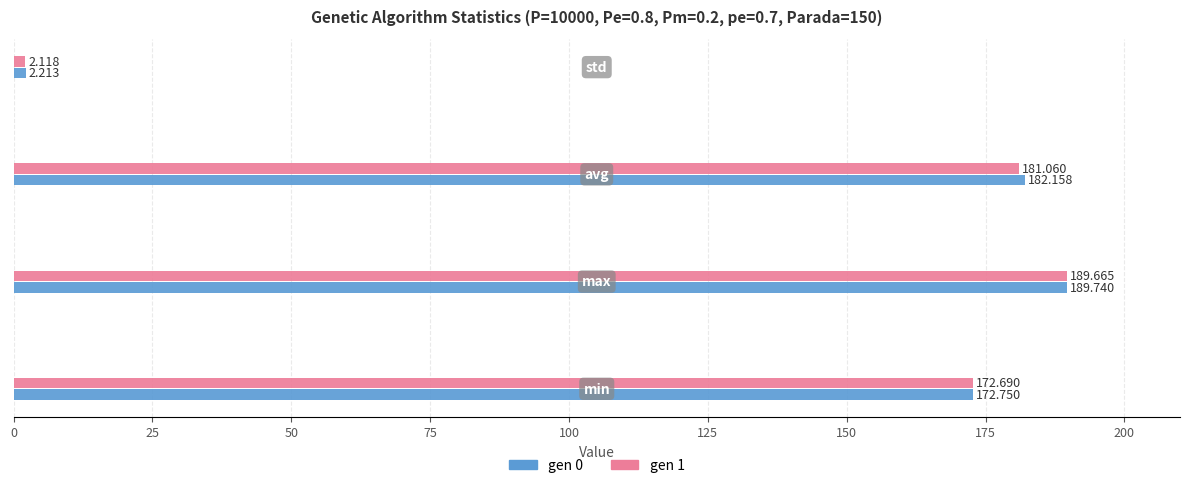

Which series has the largest total across all categories?

gen 0